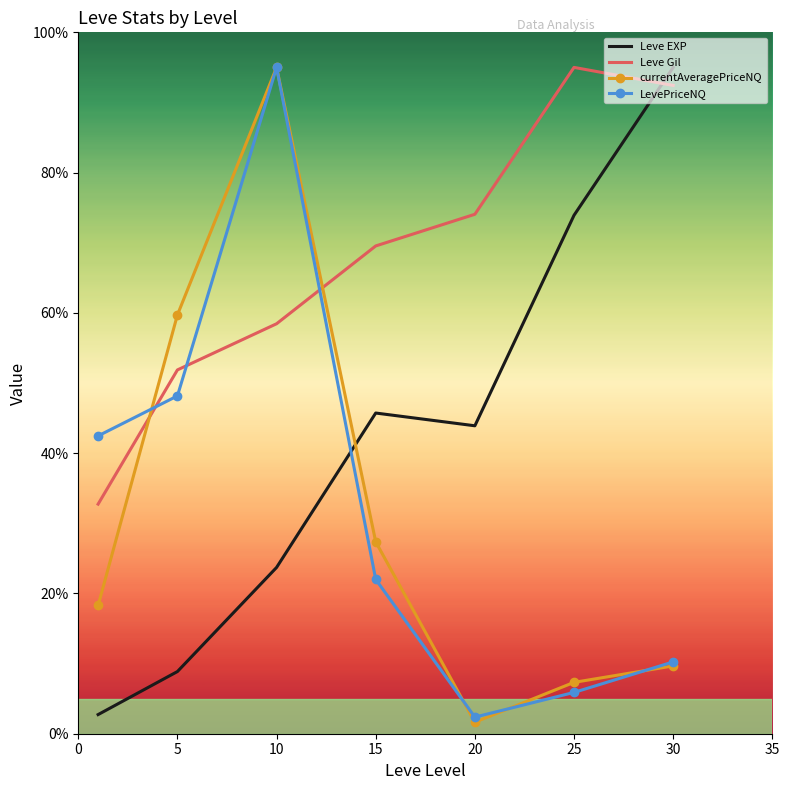

How many intersections are there between LevePriceNQ and Leve EXP?

1